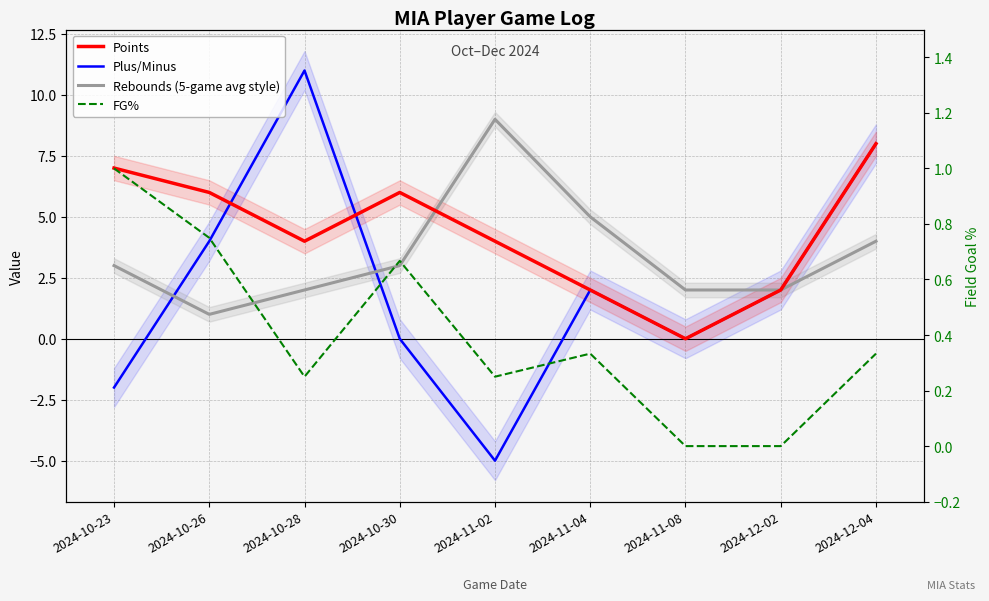

List the series in order of their overall mean, highest first.

Points, Rebounds (5-game avg style), Plus/Minus, FG%